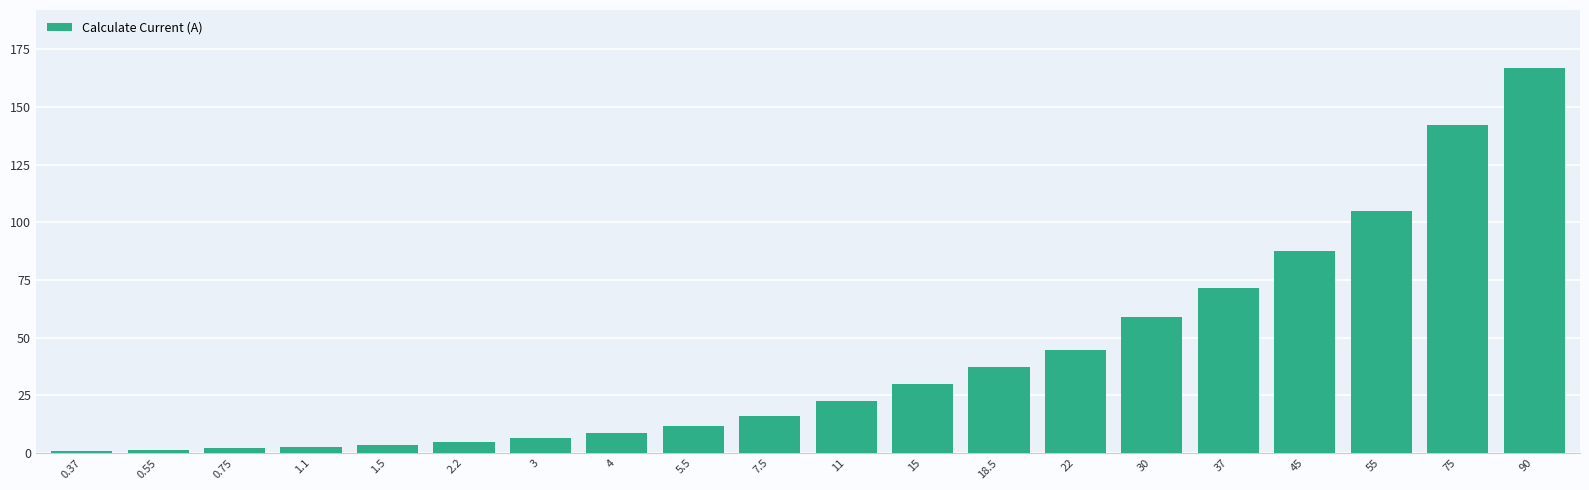

Is it true that the value at 2.2 is 4.8?

True